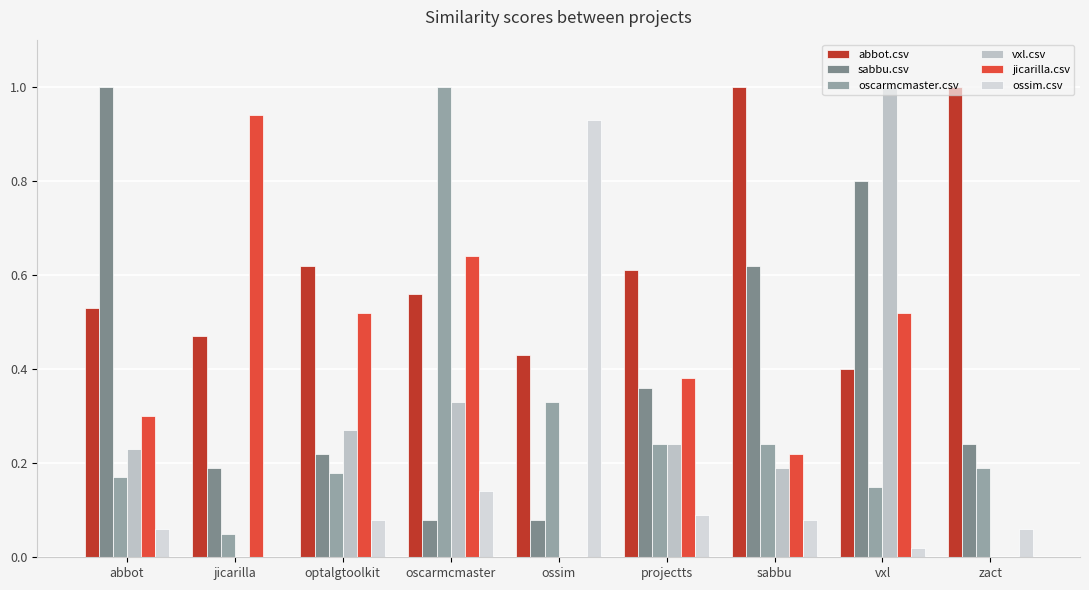

True or false: oscarmcmaster.csv has a value of 0.1 at vxl.

True